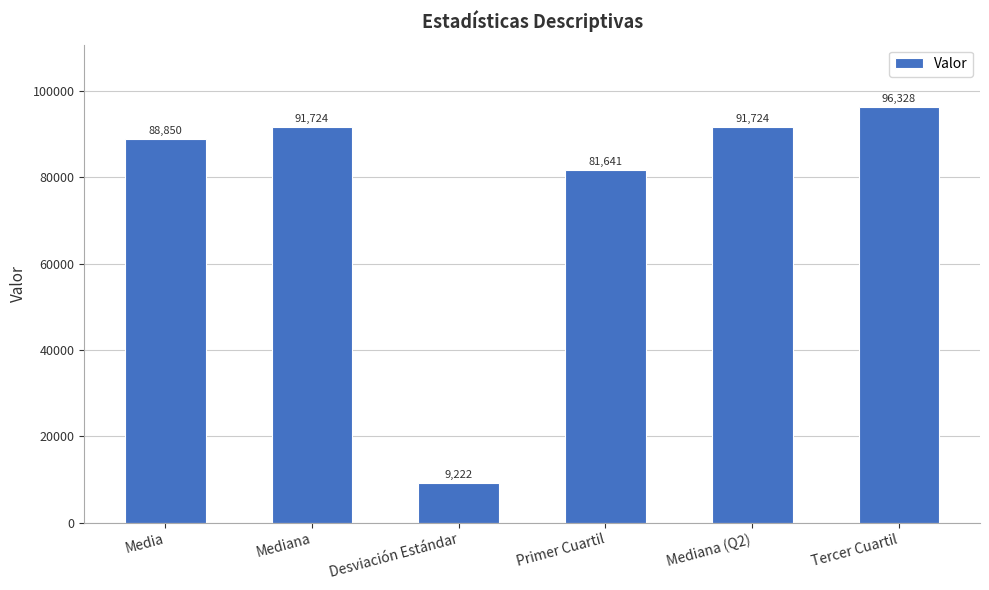

Read the value at Desviación Estándar.

9222.4